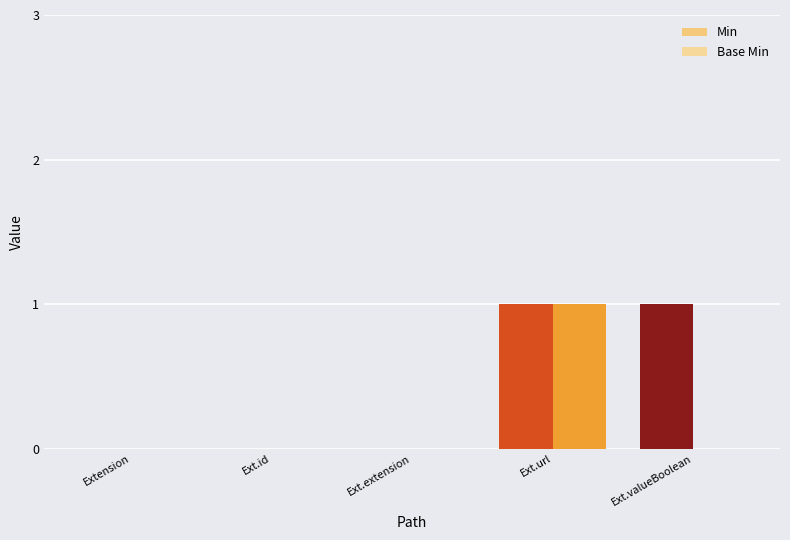

Which category has the highest value across all series?

Ext.url